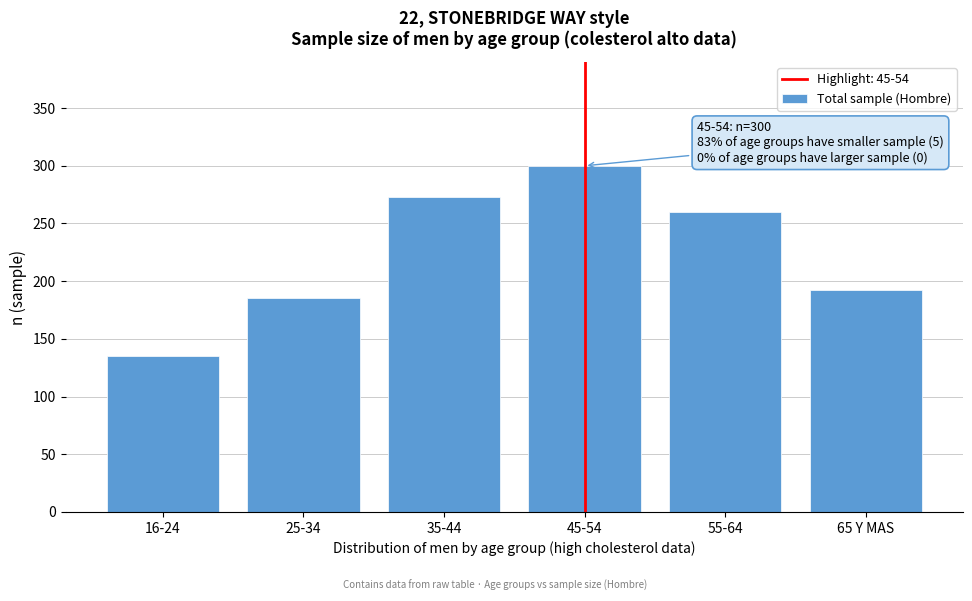

Reading left to right, extract all data points from this chart.

16-24=135	25-34=185	35-44=273	45-54=300	55-64=260	65 Y MAS=192